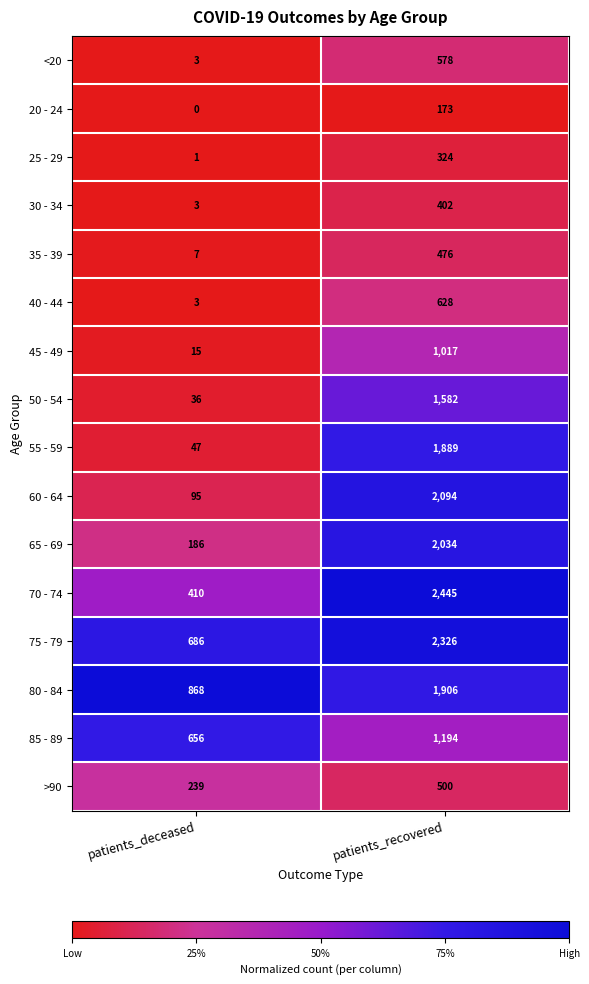

The value of 45 - 49 at patients_deceased is 5. True or false?

False